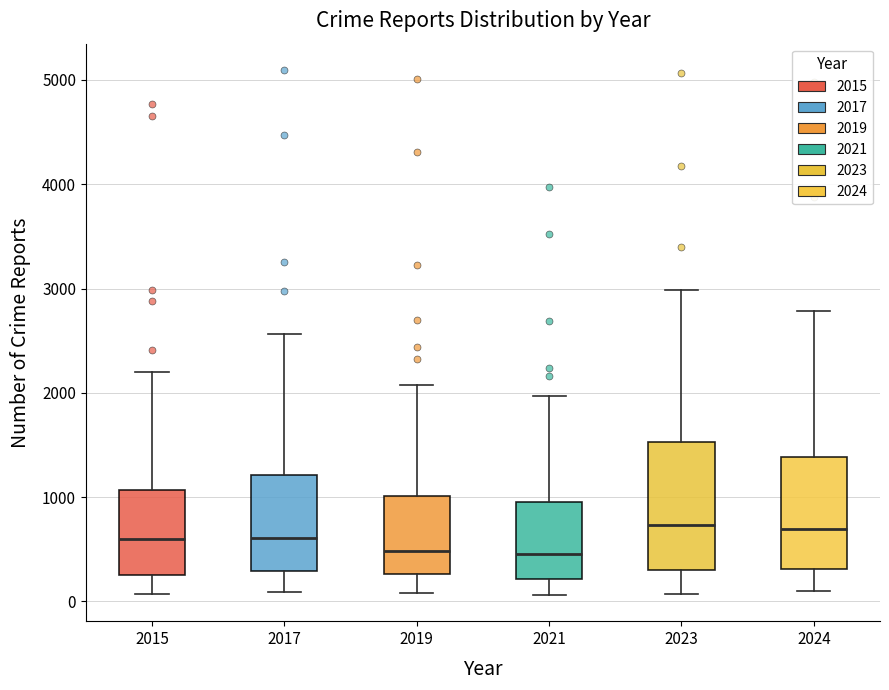

Which box is the tallest, from its lower edge to its upper edge?

2023